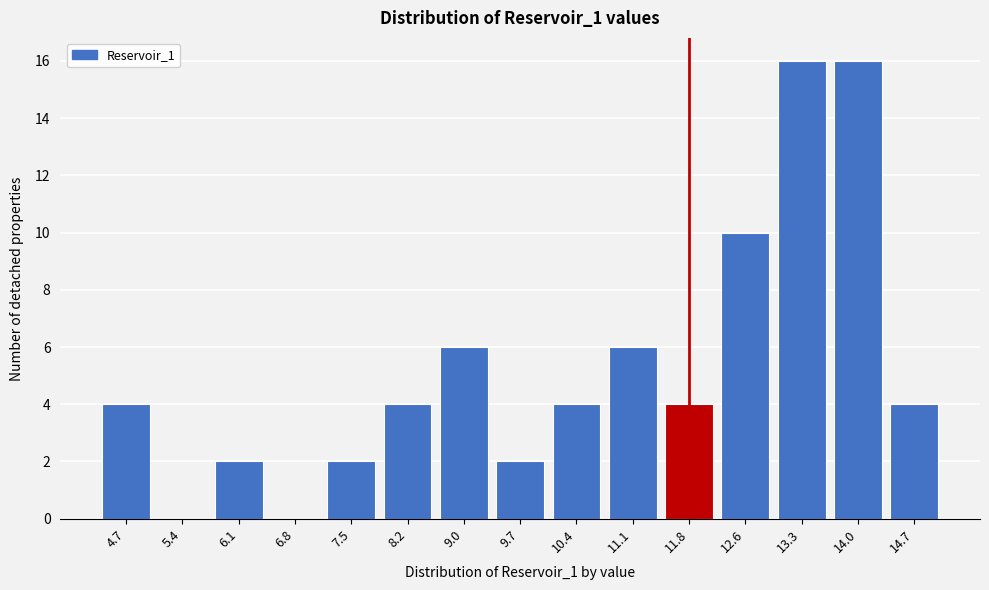

Reading right to left, extract all data points from this chart.

14.7=4	14.0=16	13.3=16	12.6=10	11.8=4	11.1=6	10.4=4	9.7=2	9.0=6	8.2=4	7.5=2	6.8=0	6.1=2	5.4=0	4.7=4